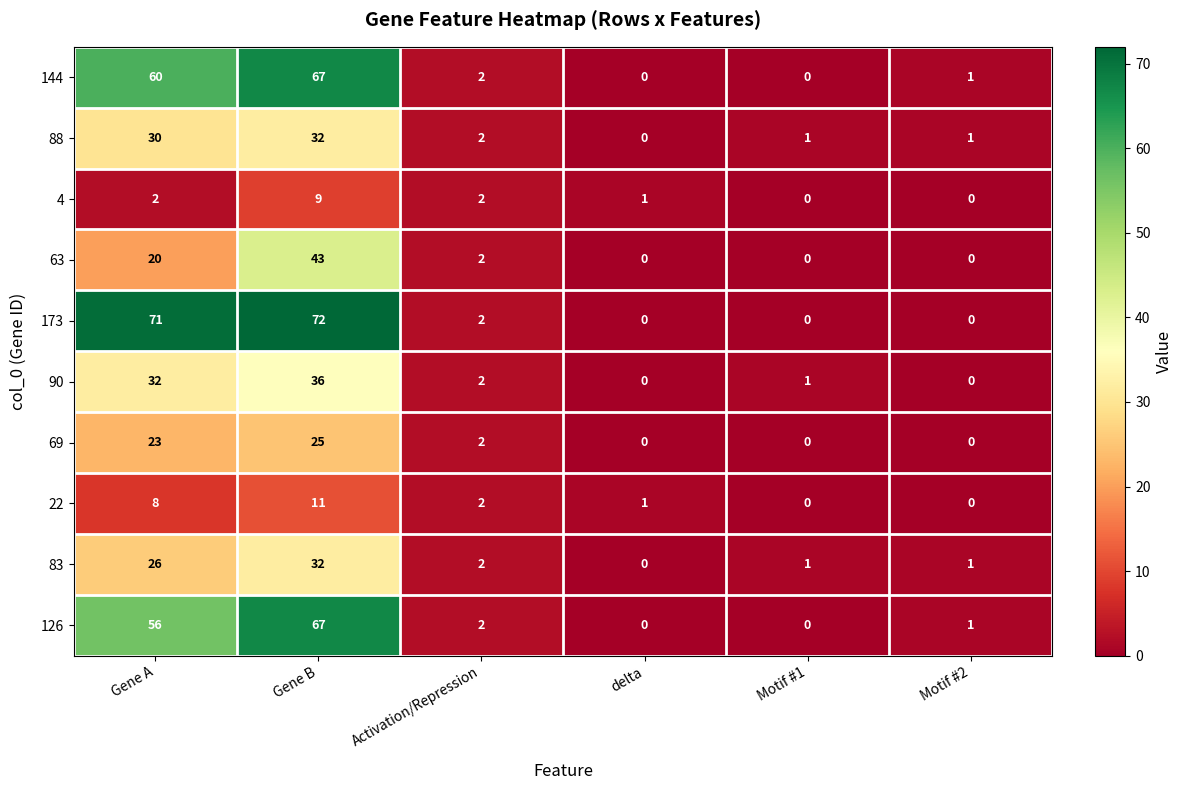

What is the sum of all 69 values?

50